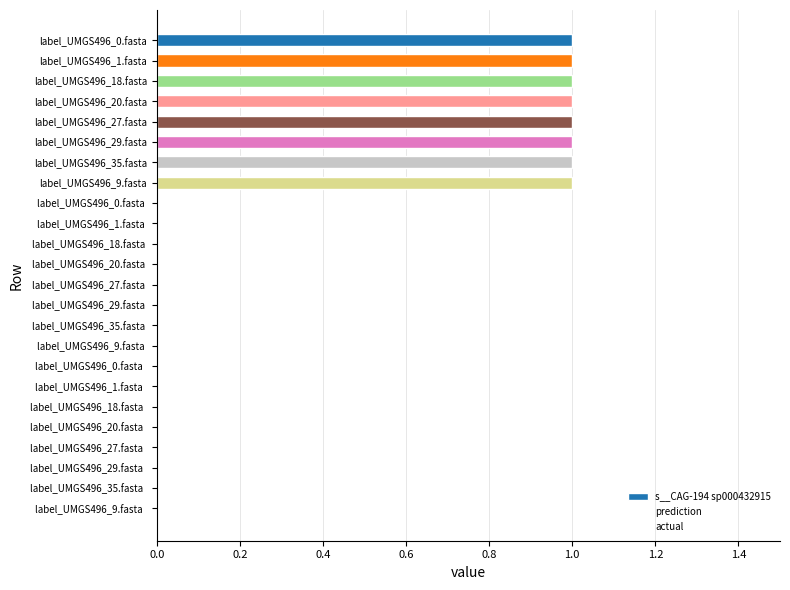

Which series has the largest range (max minus min)?

s__CAG-194 sp000432915